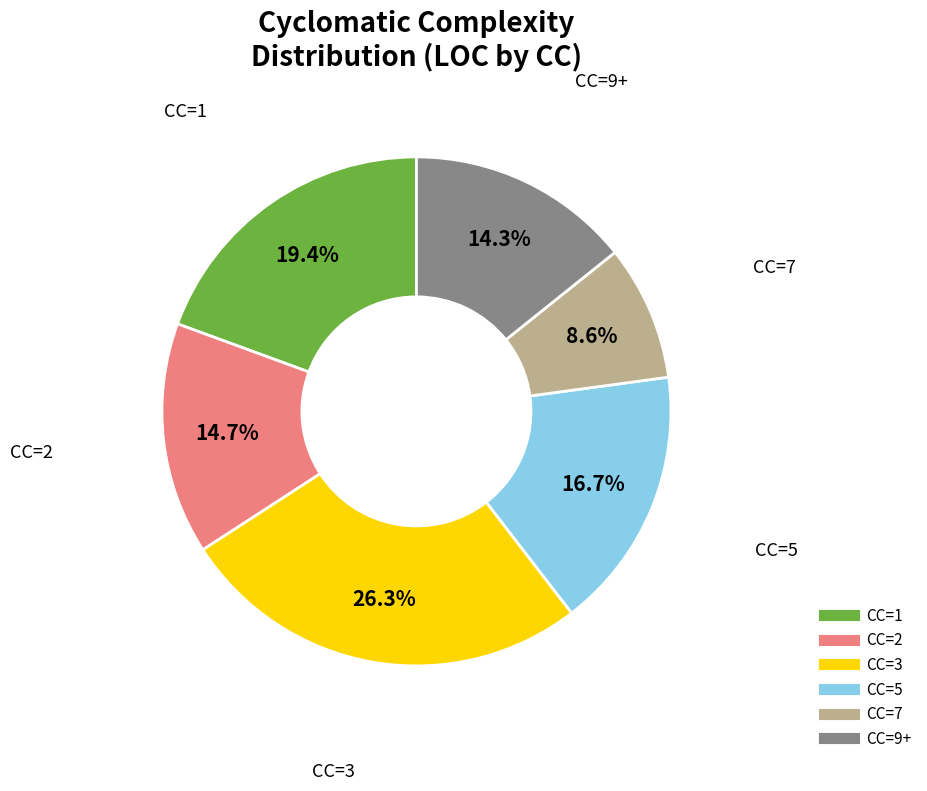

What is the largest slice in the pie chart?

CC=3